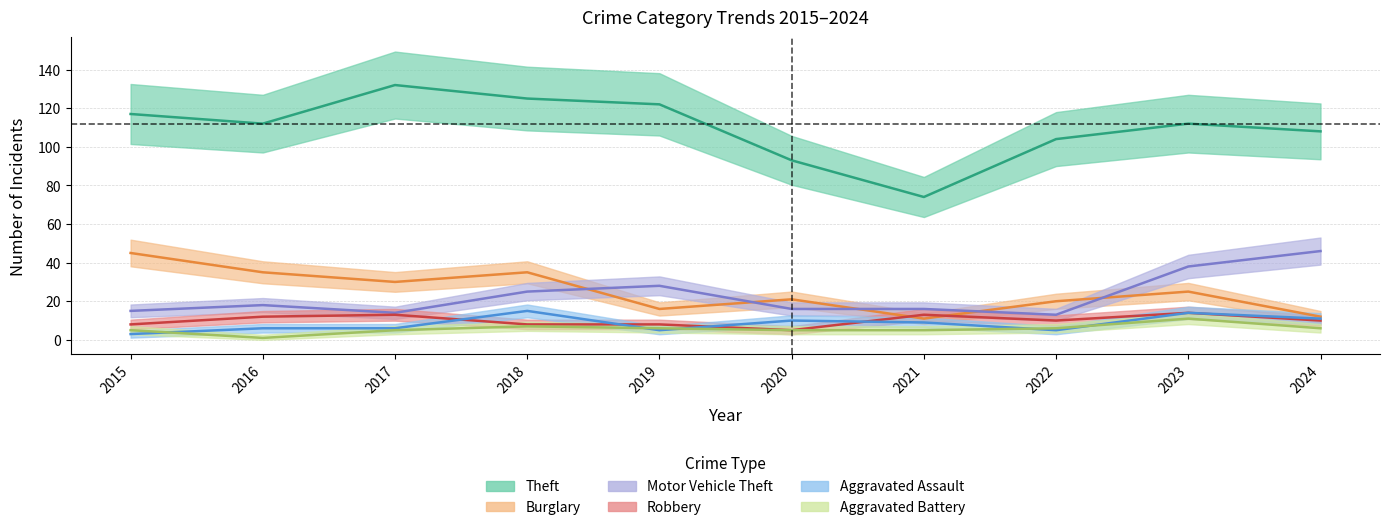

Which series has the widest spread of values?

Theft